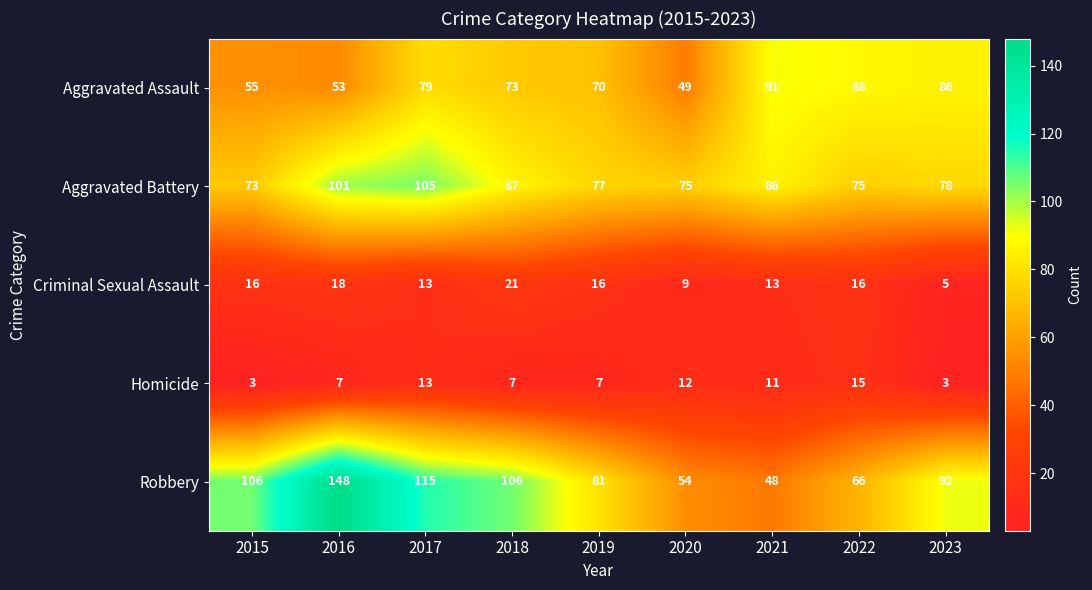

Between 2018 and 2023, which series saw the biggest shift?

Criminal Sexual Assault